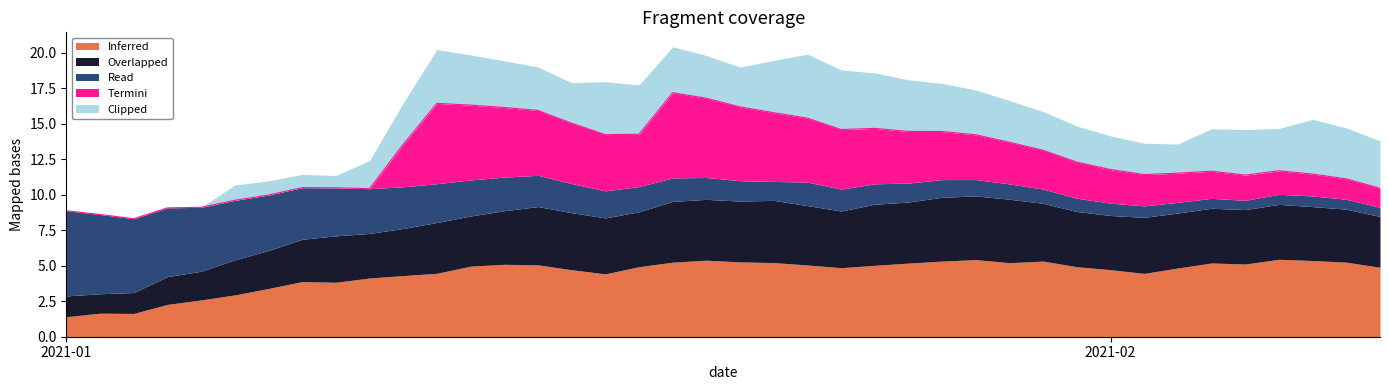

What is the highest value of the Inferred series?

5.5